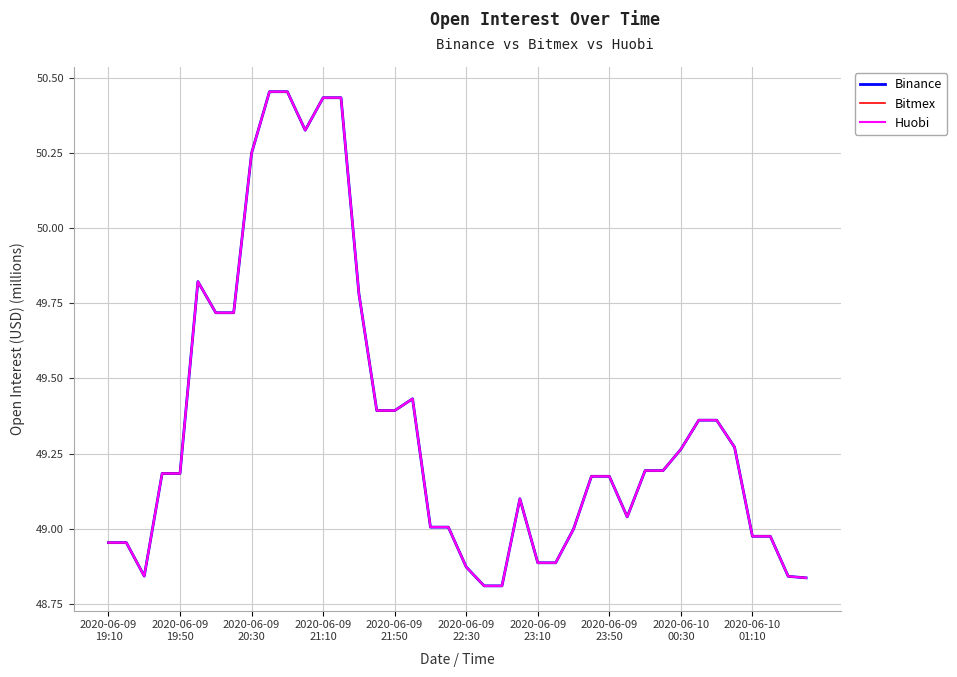

Is this an area chart (filled region under the line)?

No